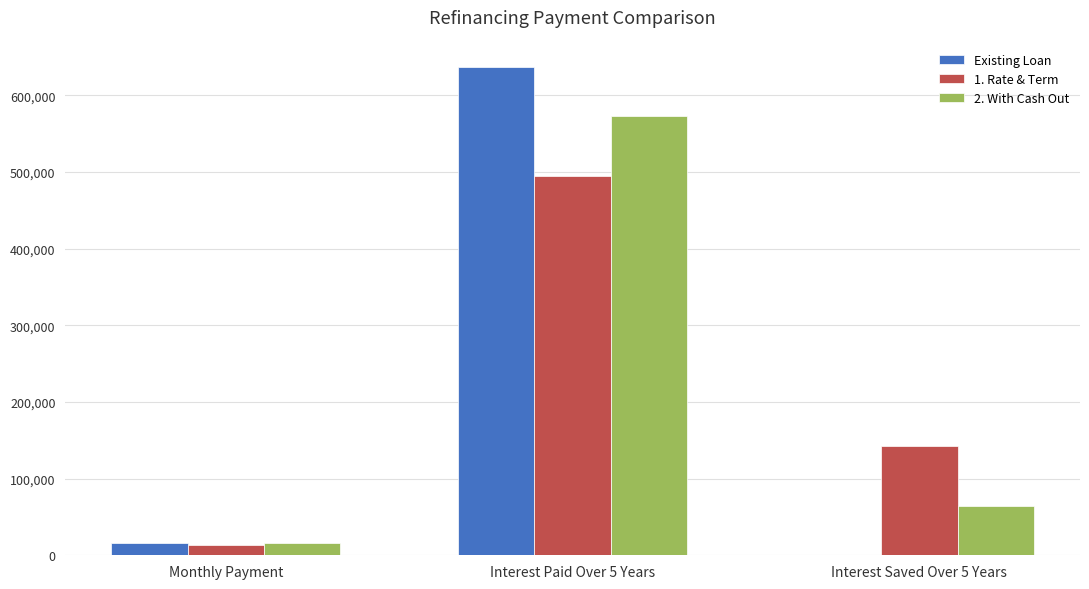

How many values in Existing Loan are above zero?

2